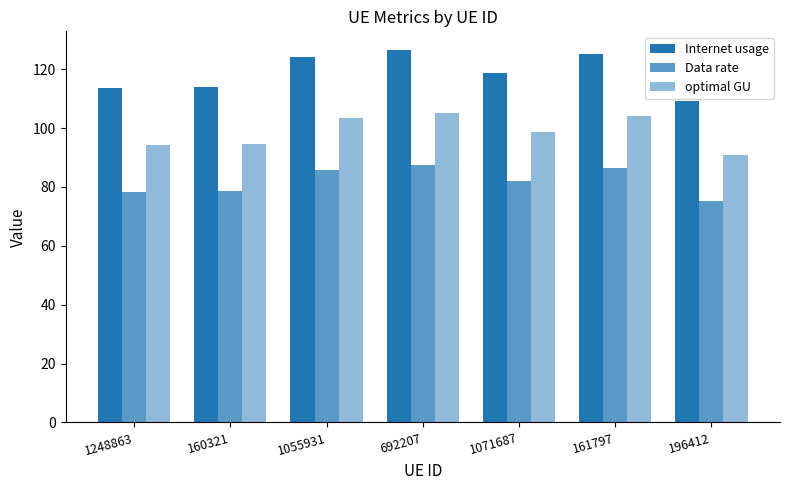

Which series has the widest spread of values?

Internet usage